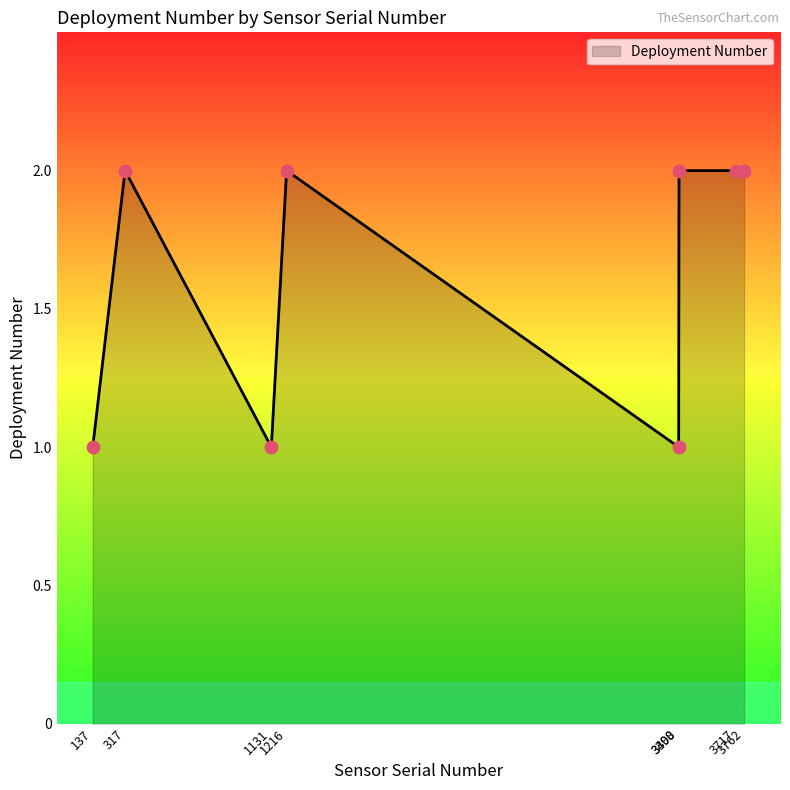

What is the sum of all values?

13